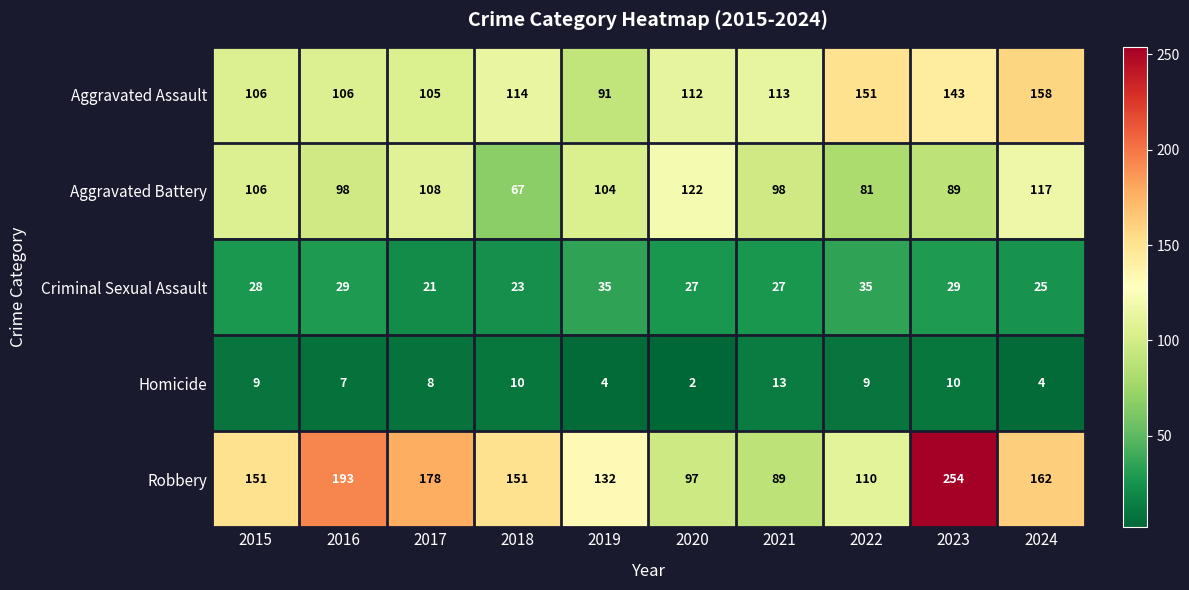

At which label is Criminal Sexual Assault closest to 28?

2015